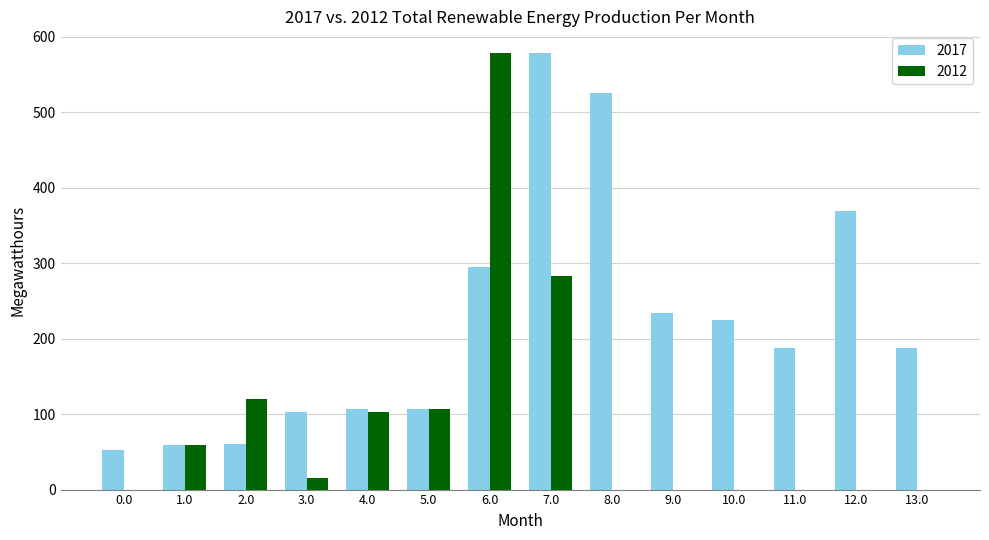

What is the sum of all 2017 values?

3090.3